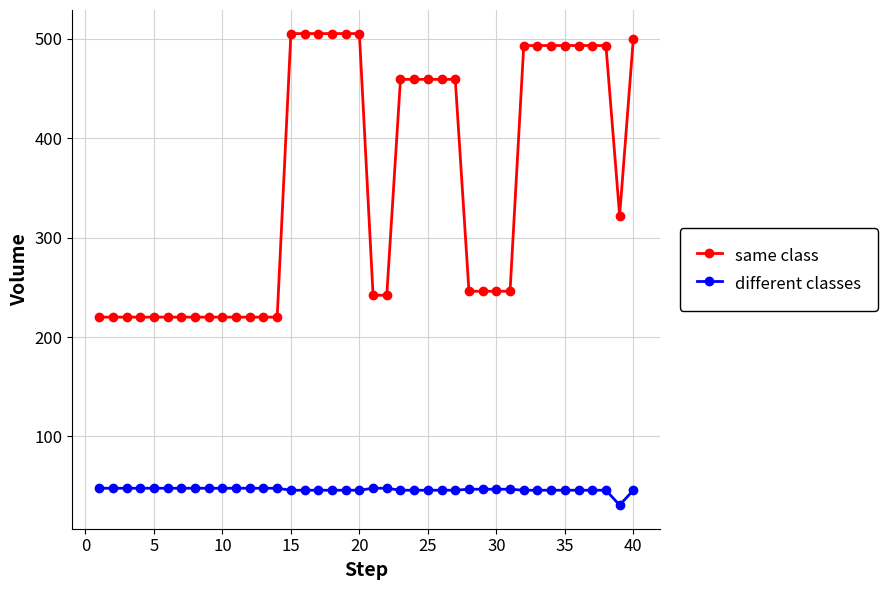

What is the value of the different classes point at the 40th from the left?

46